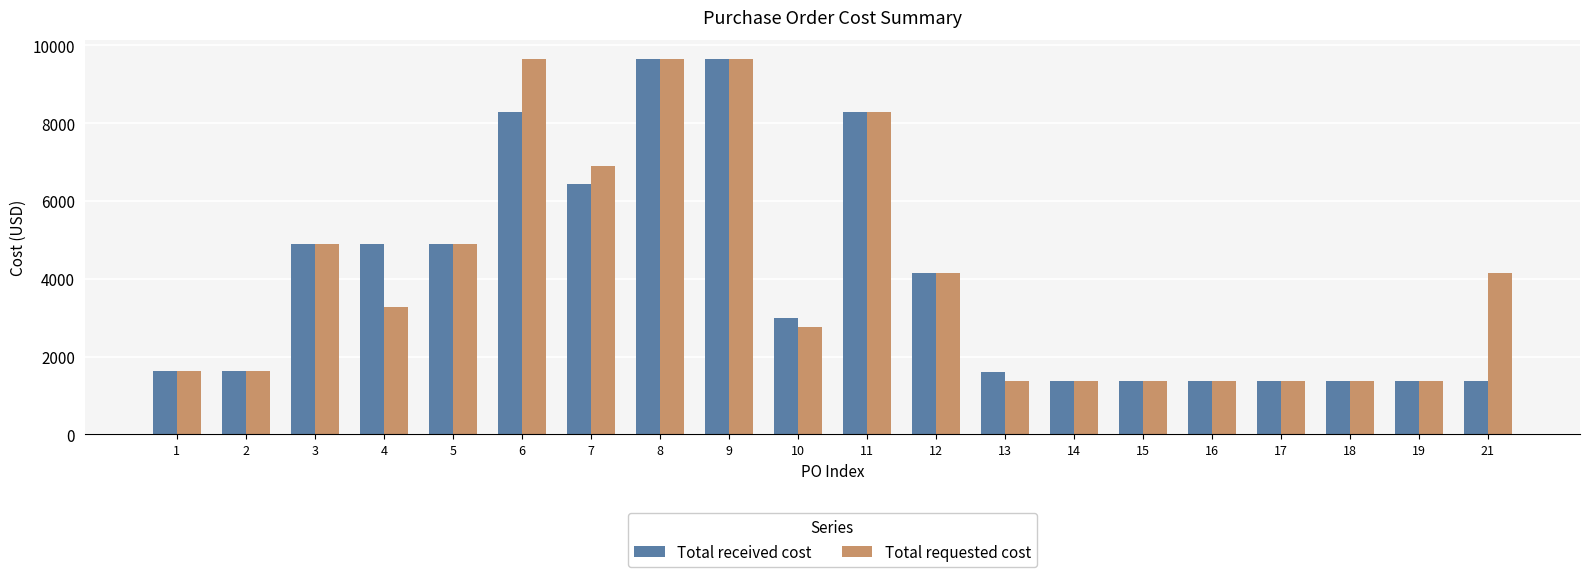

At which label does Total received cost first exceed 2990?

3